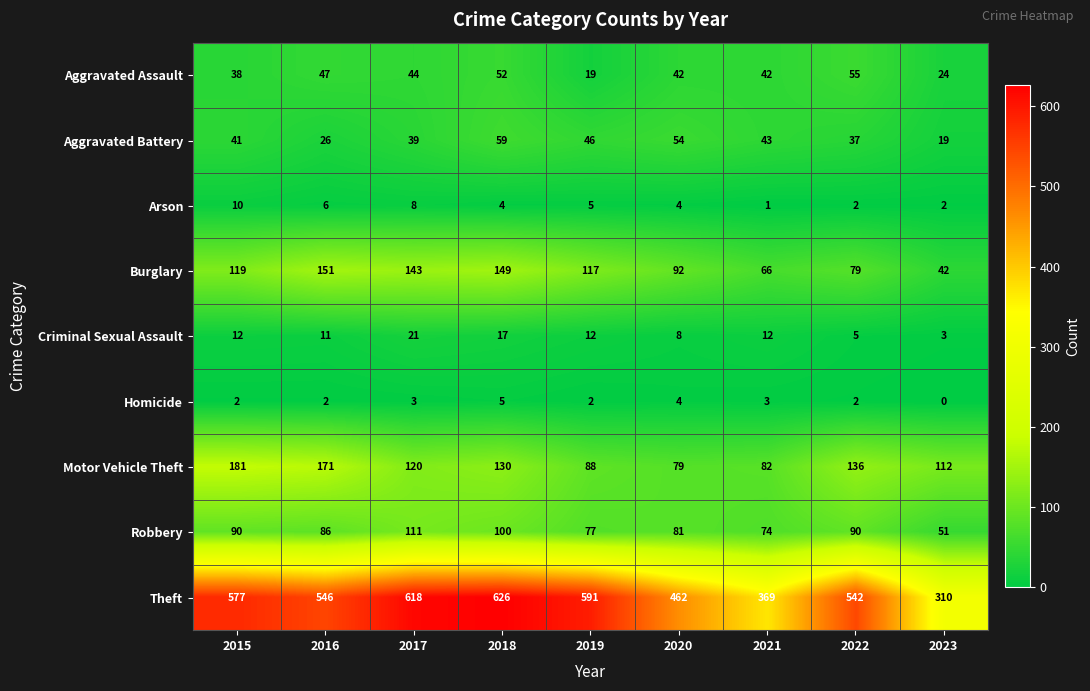

Is it true that Aggravated Battery equals 12 at 2023?

False